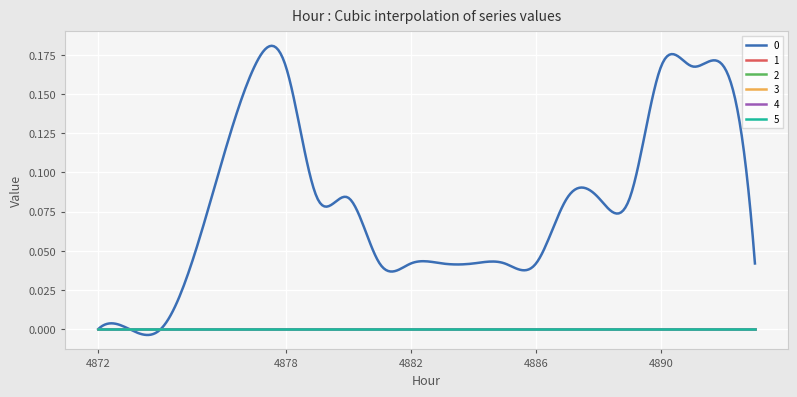

Does the chart display data point markers on the line(s)?

No